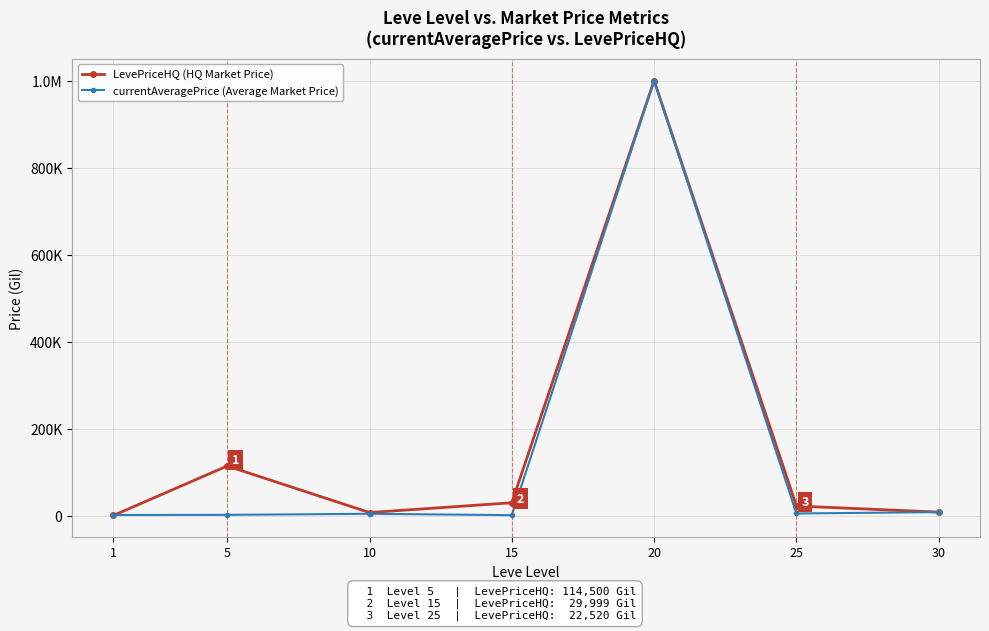

Which series changed the most between 5 and 20?

currentAveragePrice (Average Market Price)